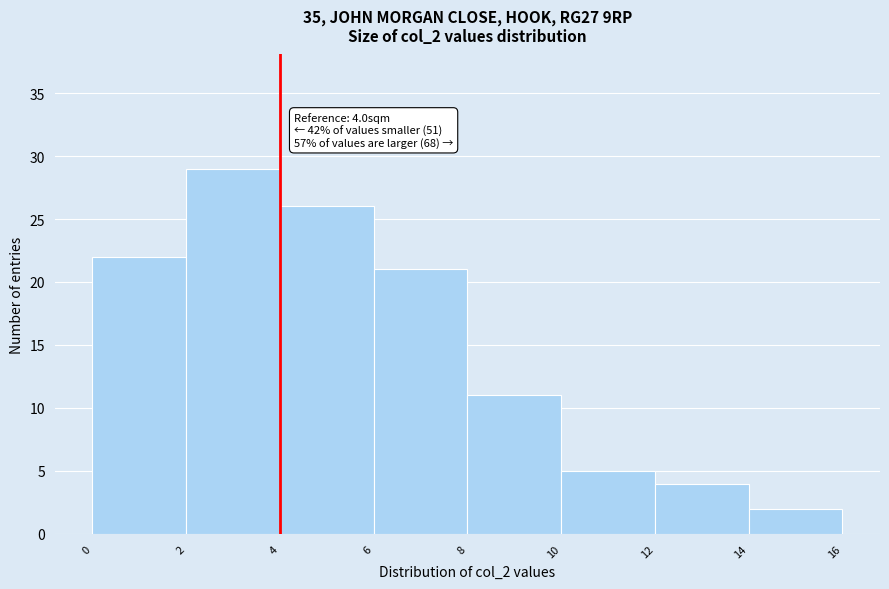

Which range on the x-axis has the tallest bar?

2 to 4